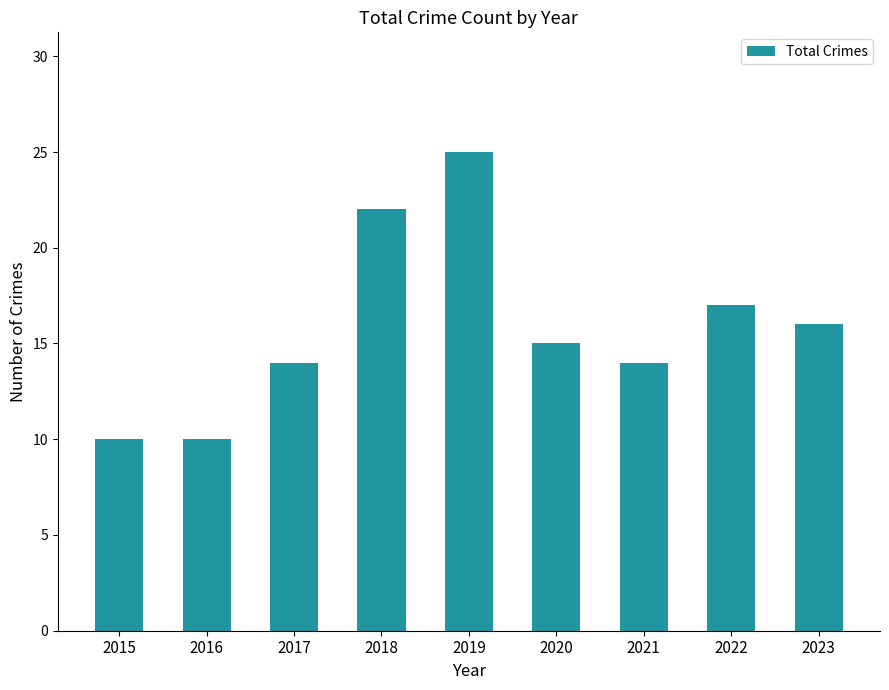

What is the average value?

16